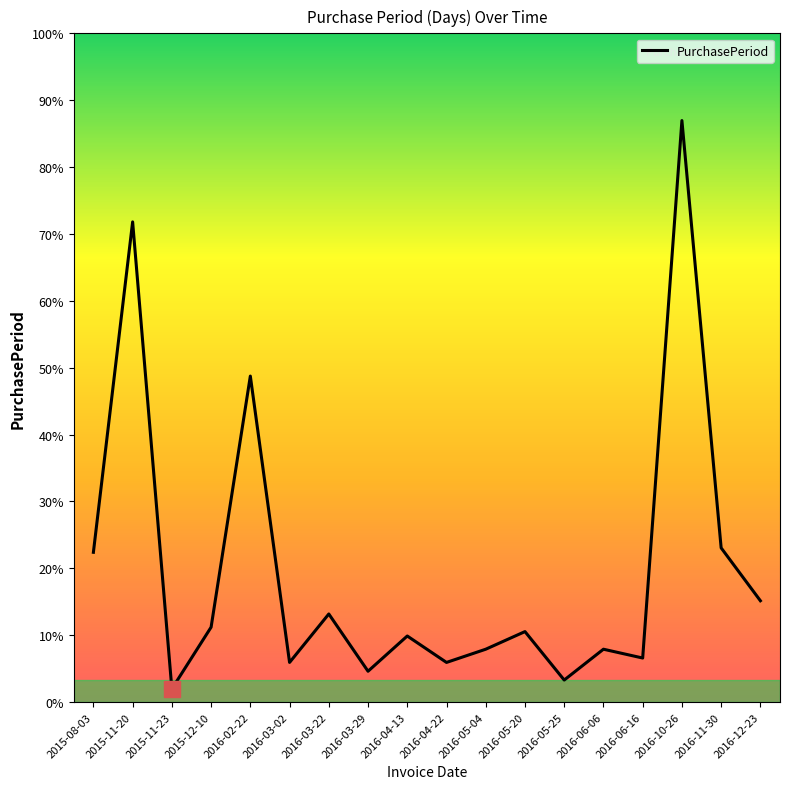

List the labels in order of value, largest first.

2016-10-26, 2015-11-20, 2016-02-22, 2016-11-30, 2015-08-03, 2016-12-23, 2016-03-22, 2015-12-10, 2016-05-20, 2016-04-13, 2016-05-04, 2016-06-06, 2016-06-16, 2016-03-02, 2016-04-22, 2016-03-29, 2016-05-25, 2015-11-23